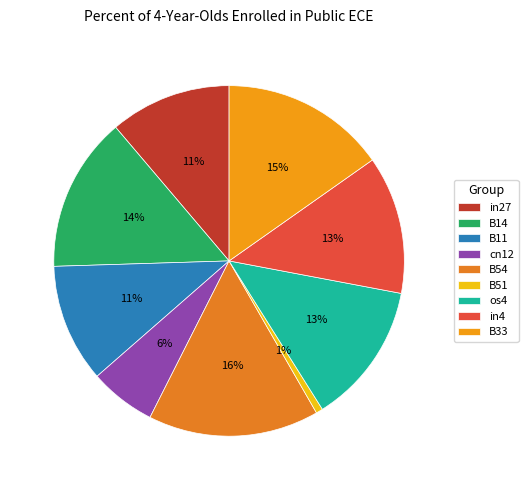

Count the number of slices in the pie.

9